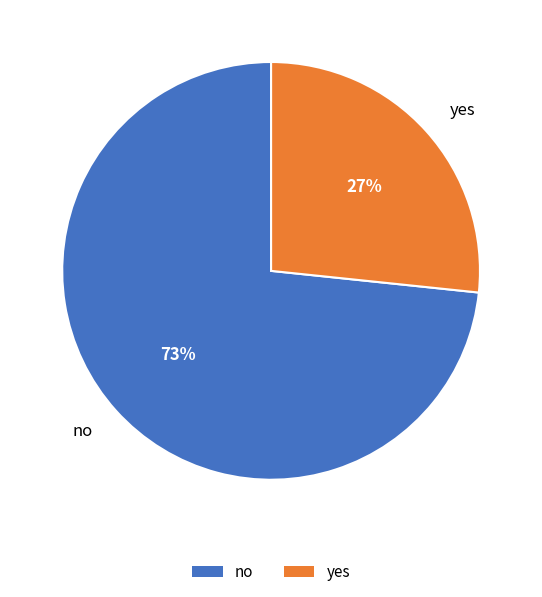

Do no and yes together represent more than half of the pie?

Yes